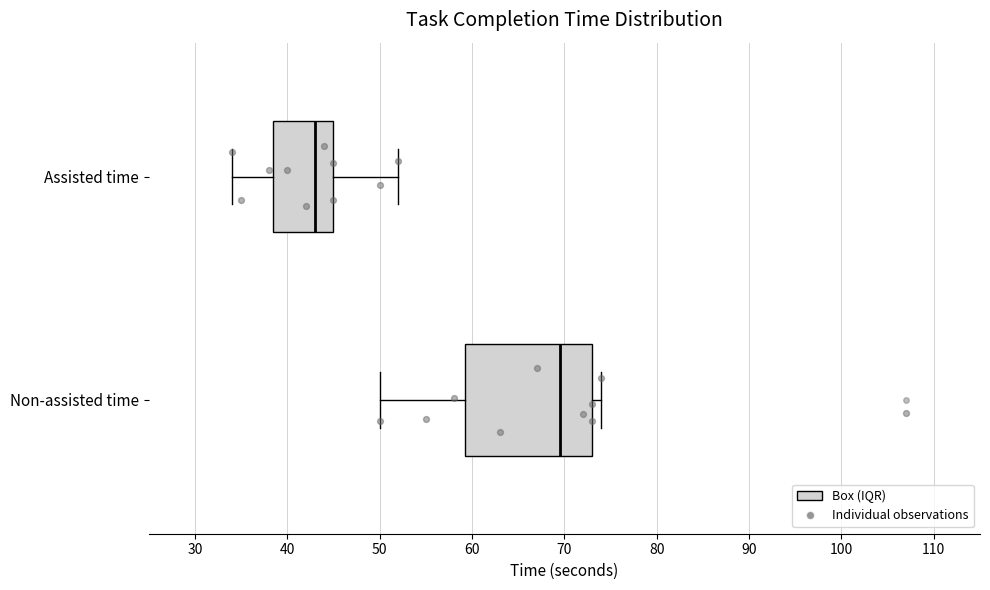

Reading bottom to top, read every box against the x-axis: the position of its median line, the range the box covers, and the ends of its whiskers. The values are not printed on the chart, so give them approximately, as read against the axis.

Non-assisted time: median 70, box 59 to 73, whiskers 50 to 74
Assisted time: median 43, box 39 to 45, whiskers 34 to 52